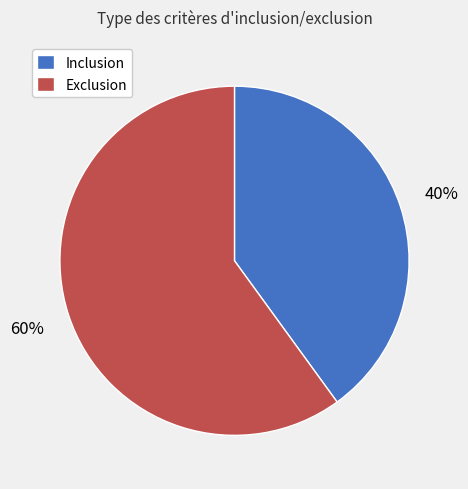

Which category has the smallest portion of the pie?

Inclusion